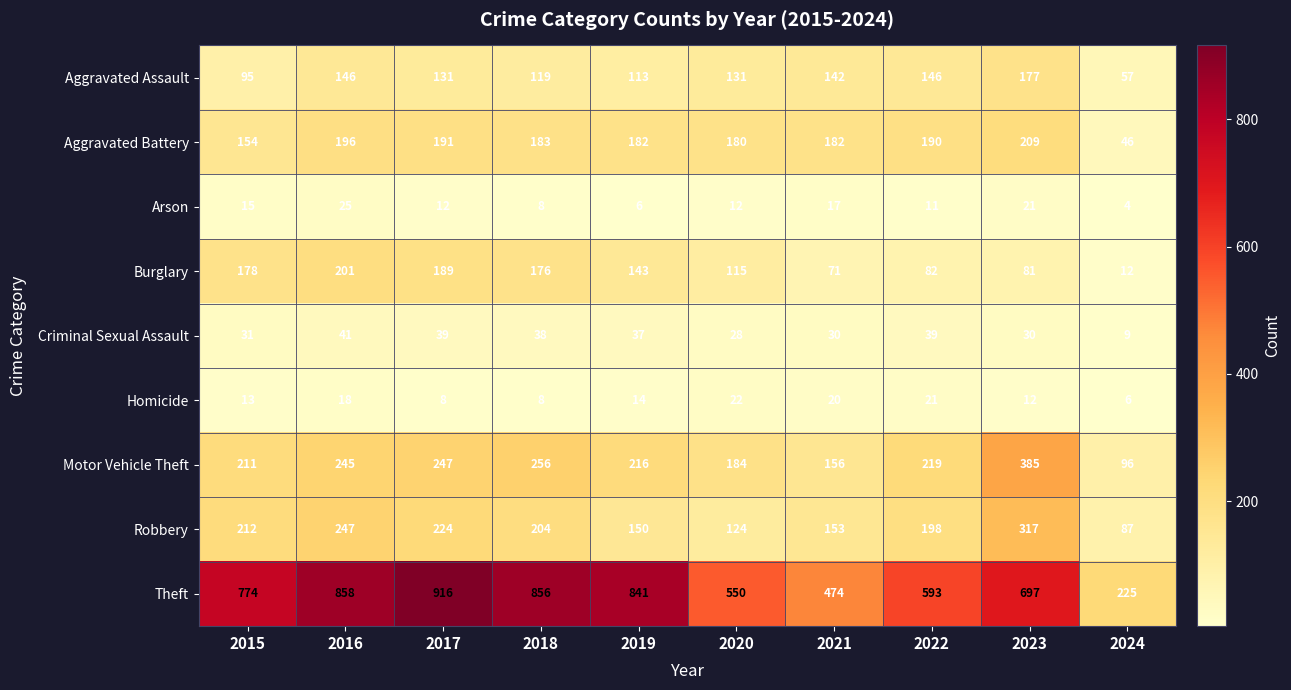

Which series has the largest total across all categories?

Theft